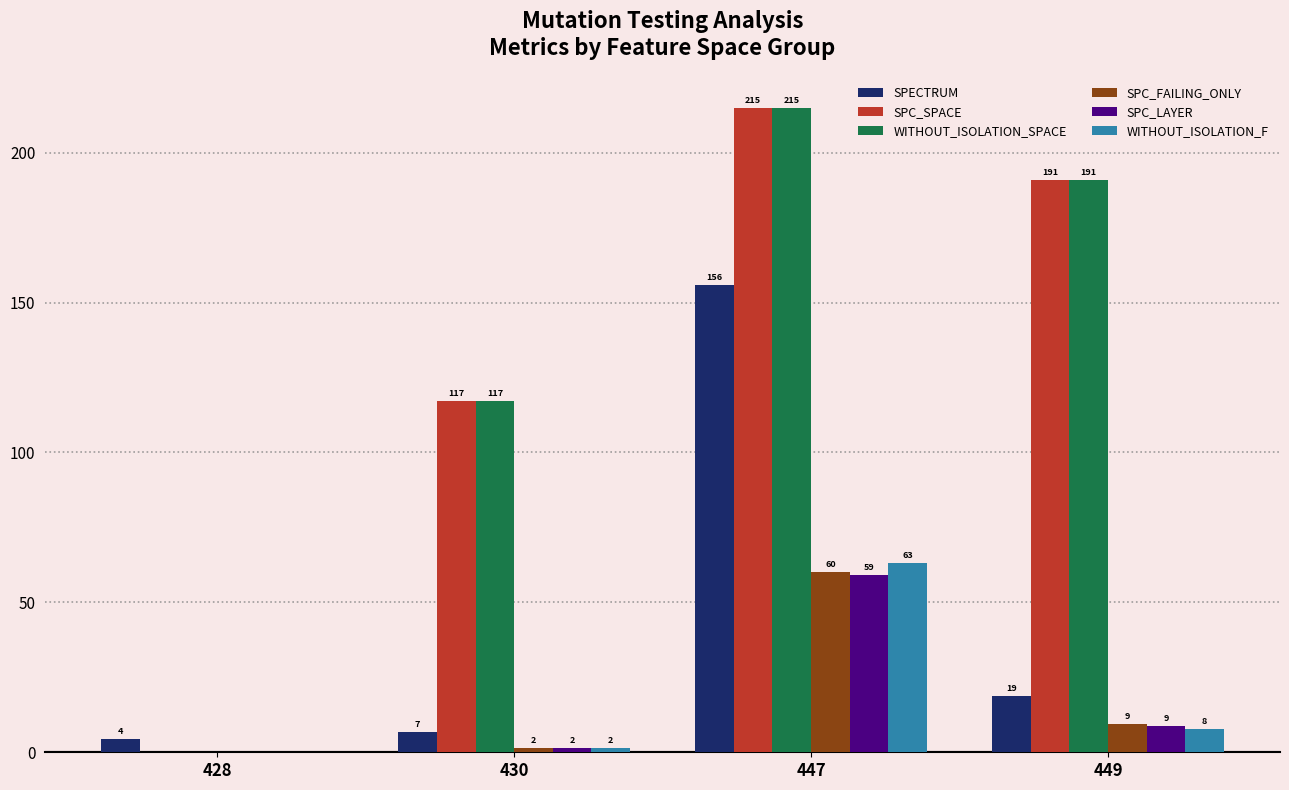

Is it true that SPC_LAYER equals 101.7 at 447?

False